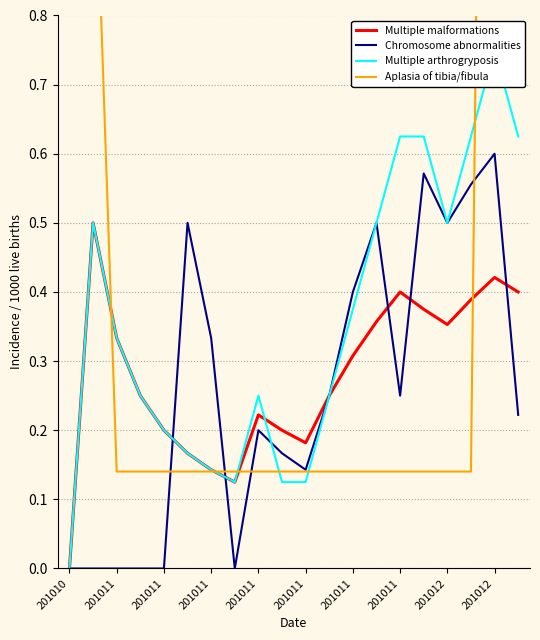

What is the difference between the Chromosome abnormalities values at 14 and 10?

0.1